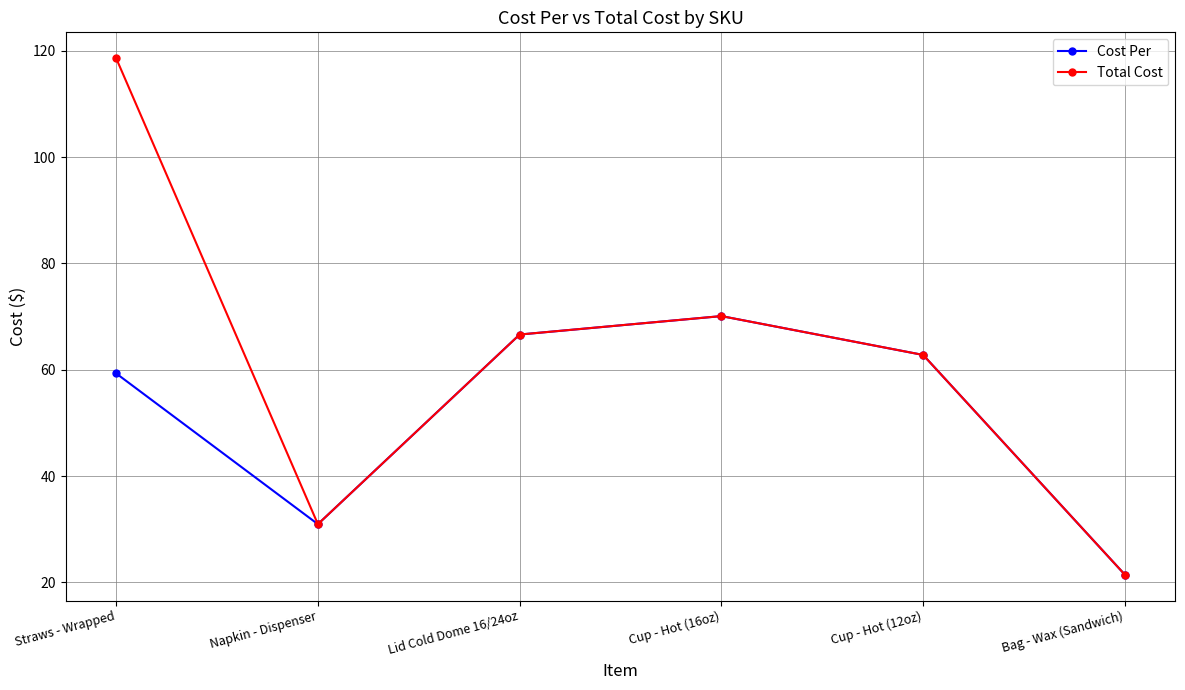

How many data points in Cost Per are less than 62?

3